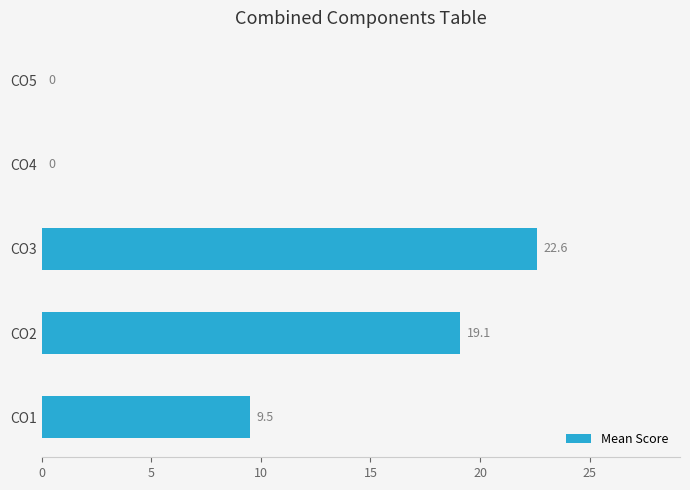

What is the sum of all values?

51.2